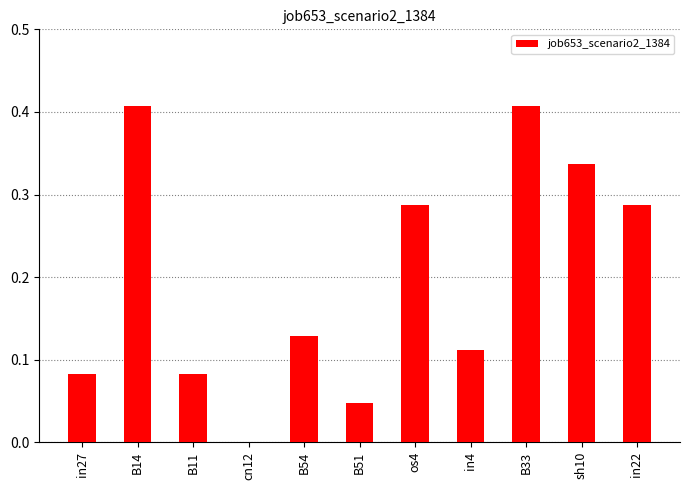

Count the values in the range 0 to 1.

11